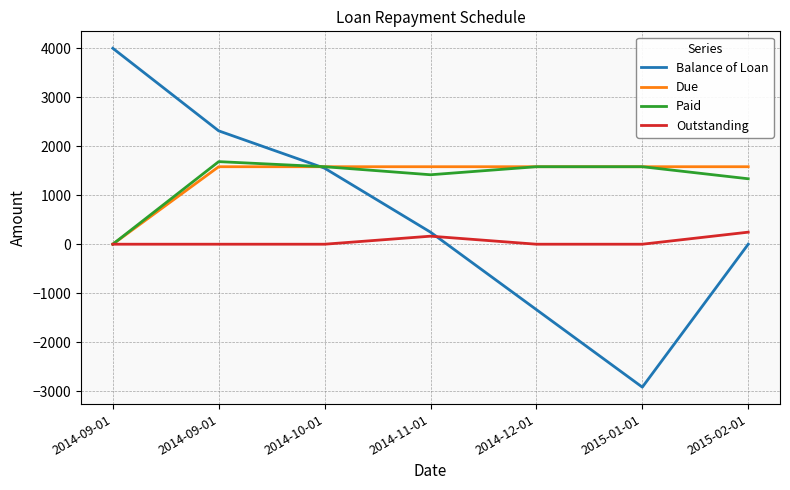

What are all the series names shown in the legend?

Balance of Loan, Due, Paid, Outstanding